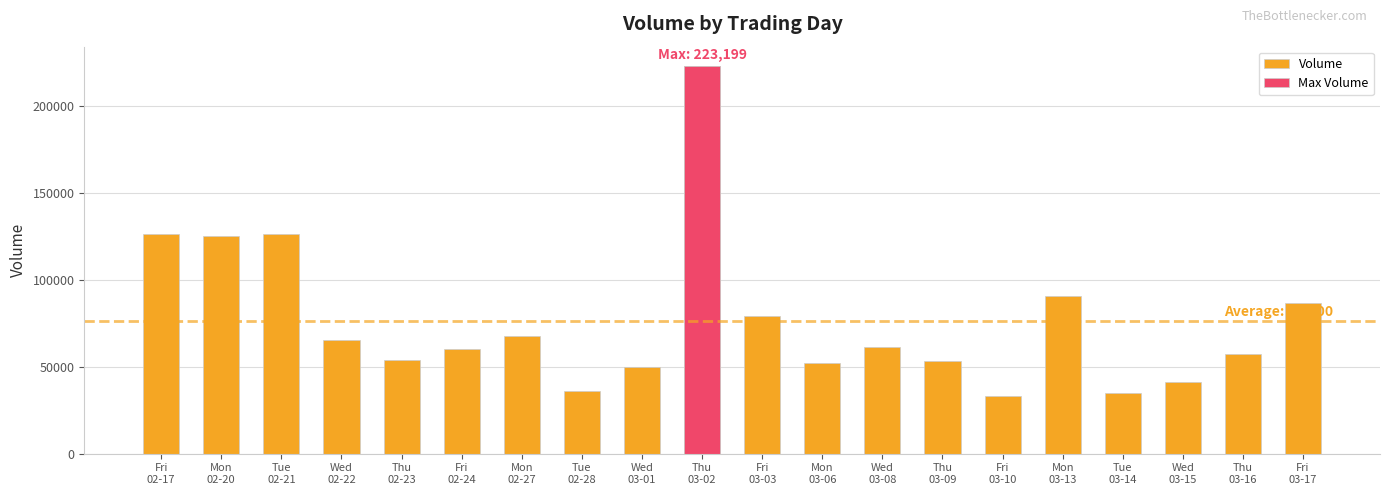

Reading right to left, transcribe all the data shown in this chart.

87042	57545	41487	34833	90684	33249	53314	61328	52414	79413	223199	50182	36124	67882	60148	53841	65294	126658	125084	126278